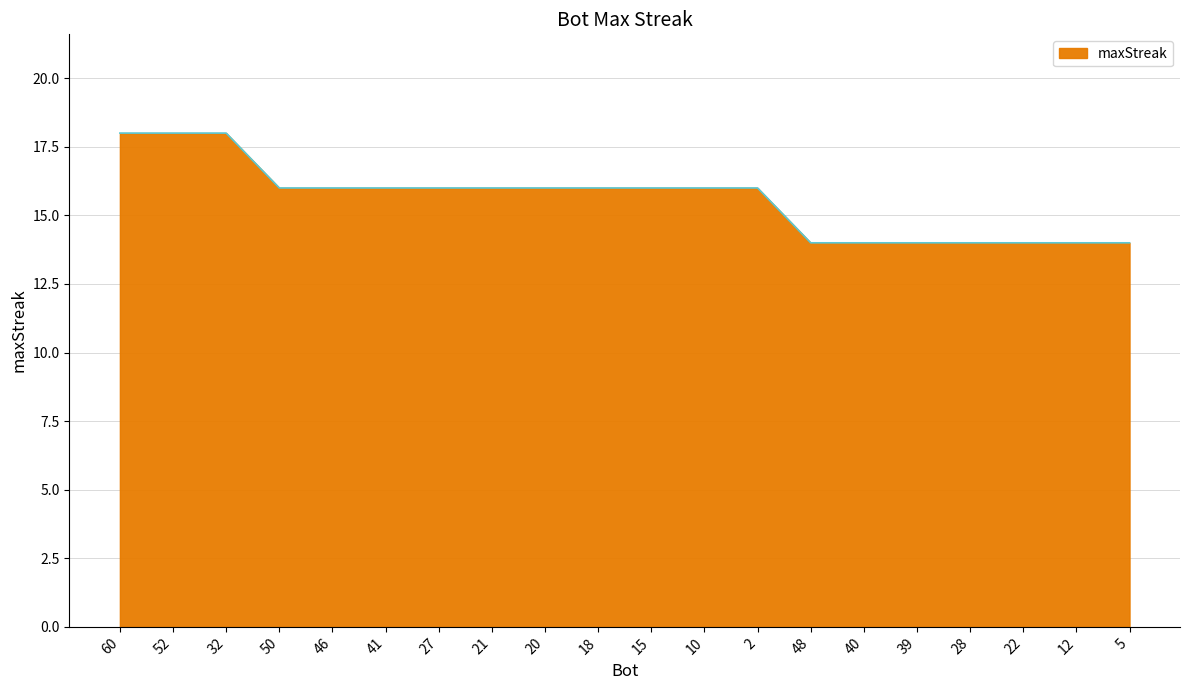

What position from the right is 5?

1